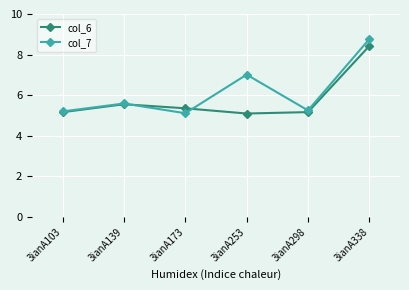

What is the maximum value shown in the chart?

8.8